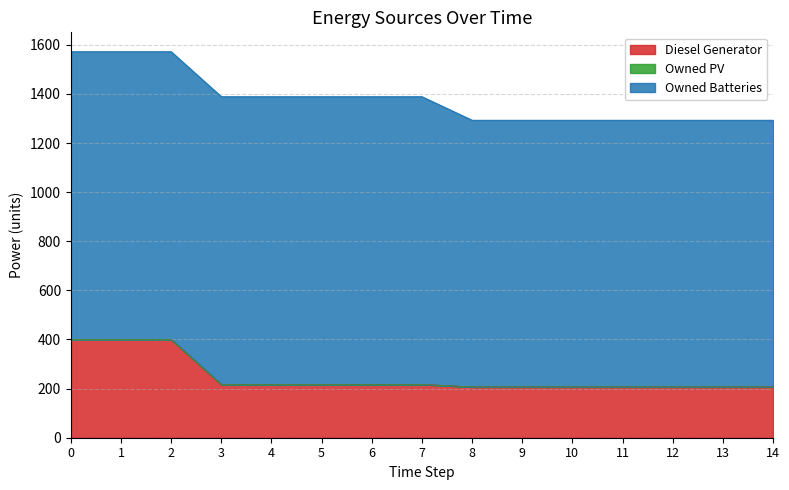

The Diesel Generator series shows 207 at 9. True or false?

True